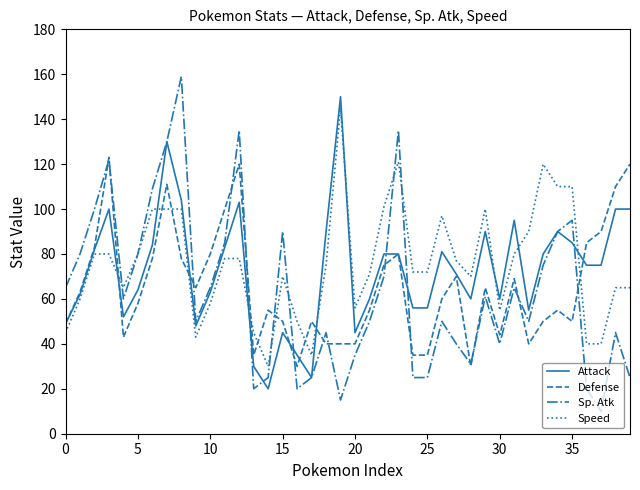

What is the minimum value for Speed?

30